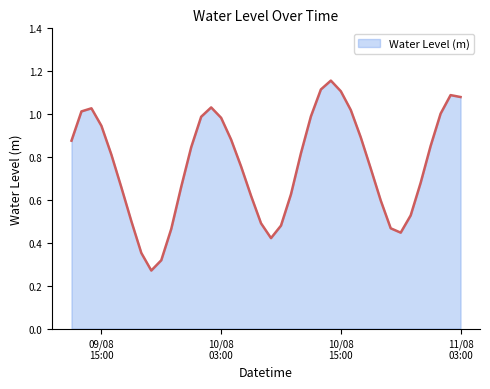

Does the chart have visible grid lines?

No